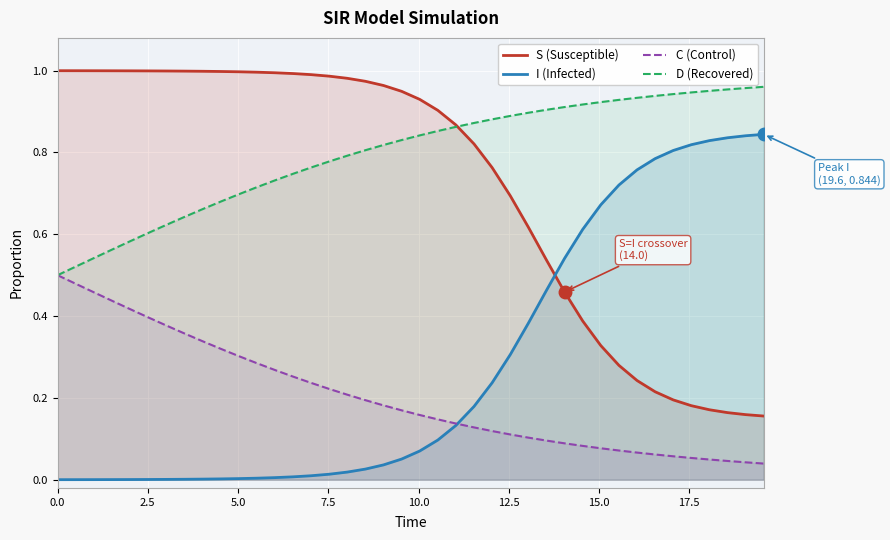

What is the difference between the maximum and minimum values in the C (Control) series?

0.5